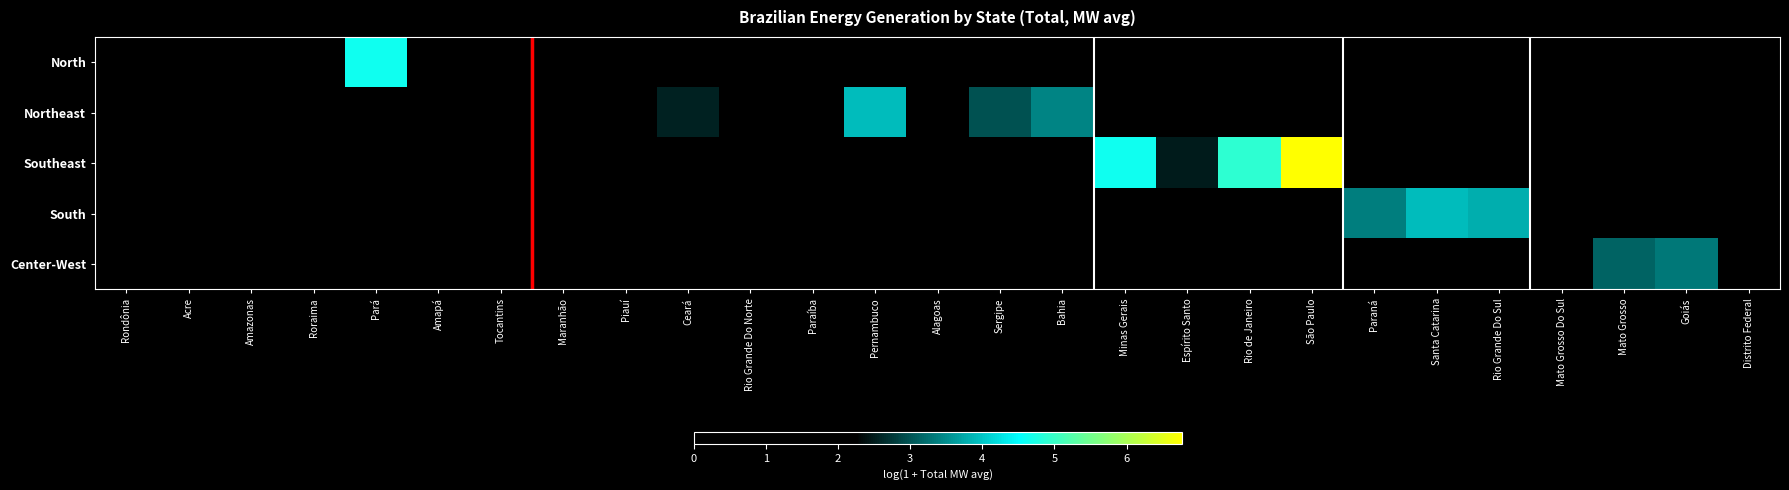

List the series in order of their peak value, highest first.

Southeast, North, Northeast, South, Center-West